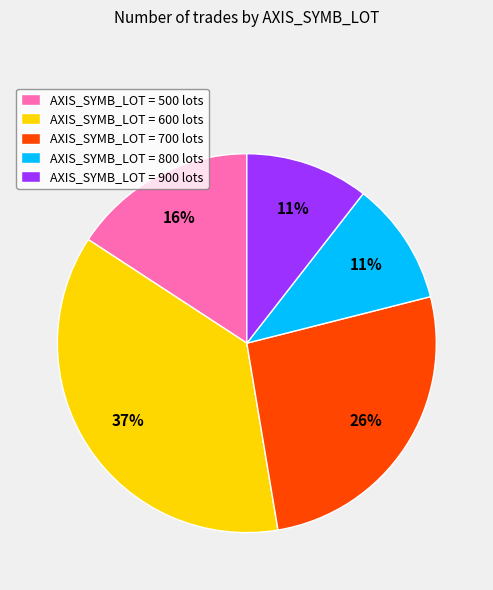

Is there any slice that represents more than half of the pie?

No